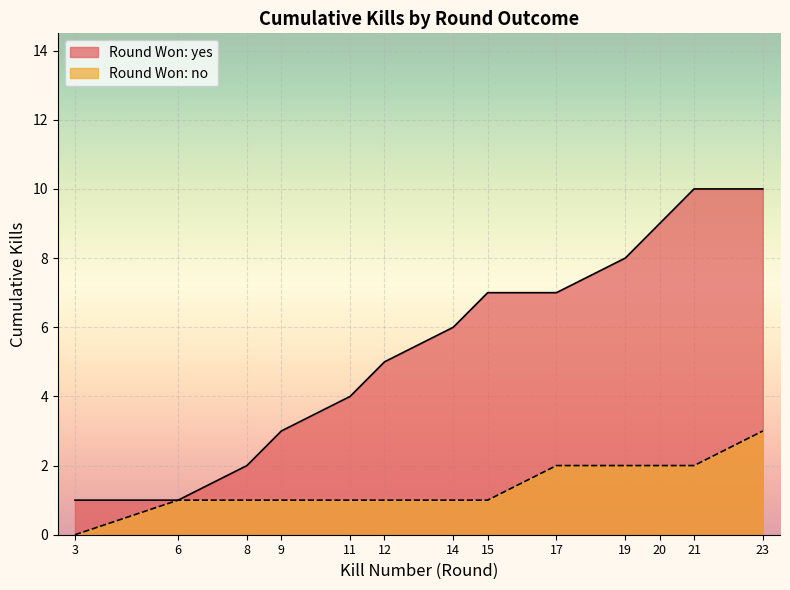

Reading right to left, transcribe all the data shown in this chart.

10	10	9	8	7	7	6	5	4	3	2	1	1